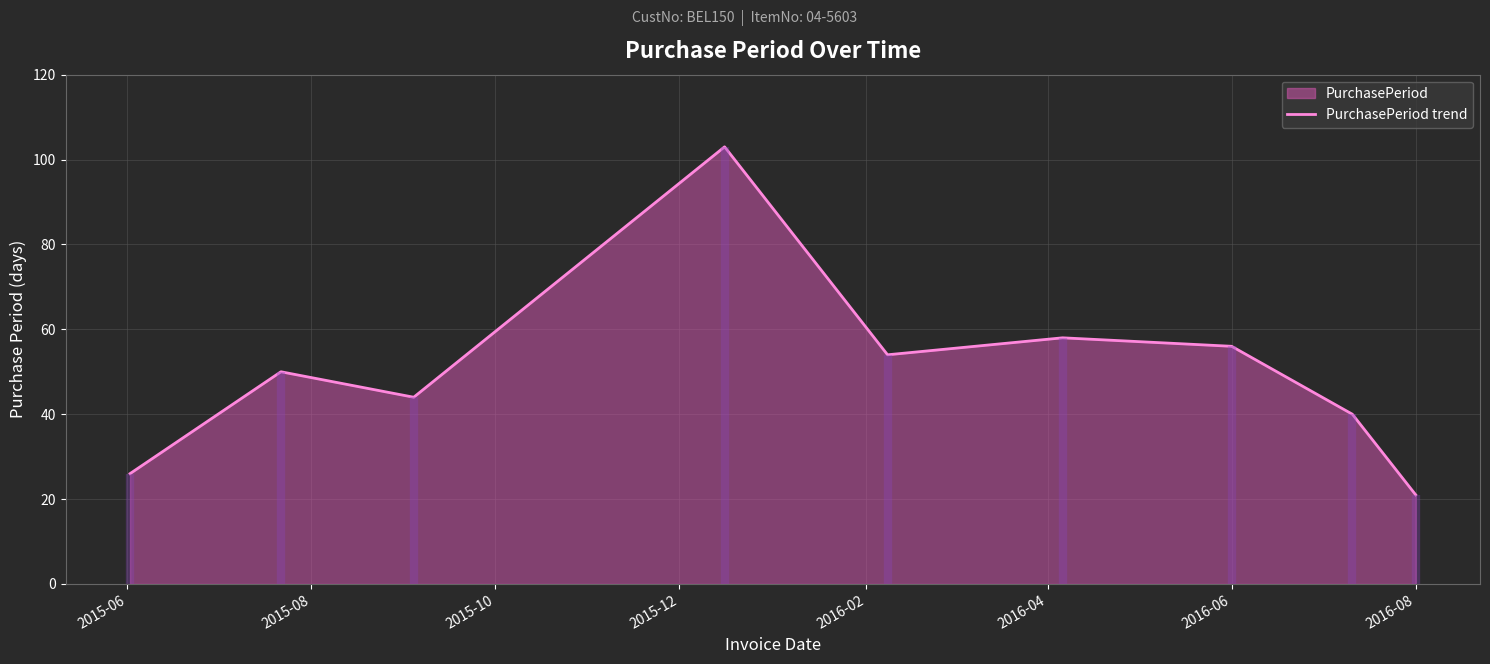

What is the maximum value for PurchasePeriod trend?

103